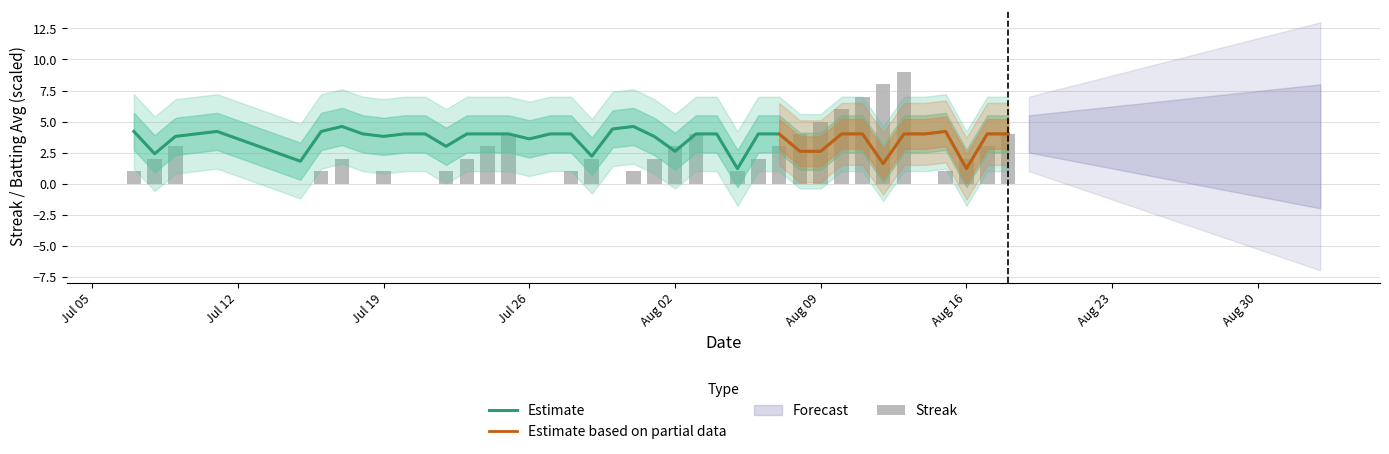

What is the difference between the maximum and second lowest values in the Streak series?

9.0